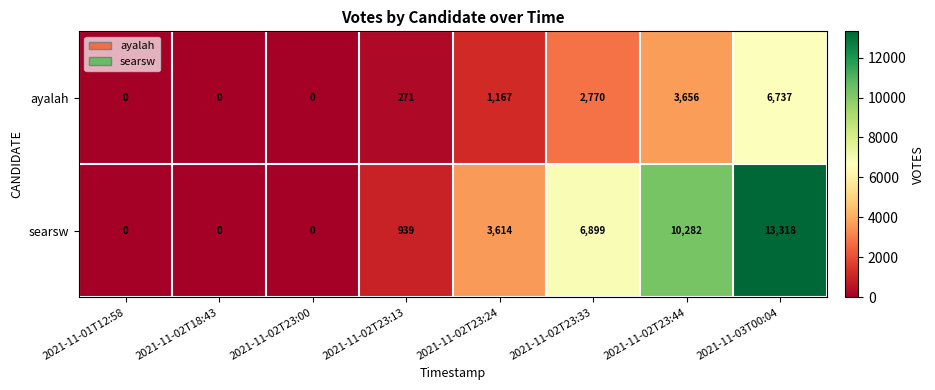

True or false: ayalah has a value of 3757 at 2021-11-02T23:33.

False